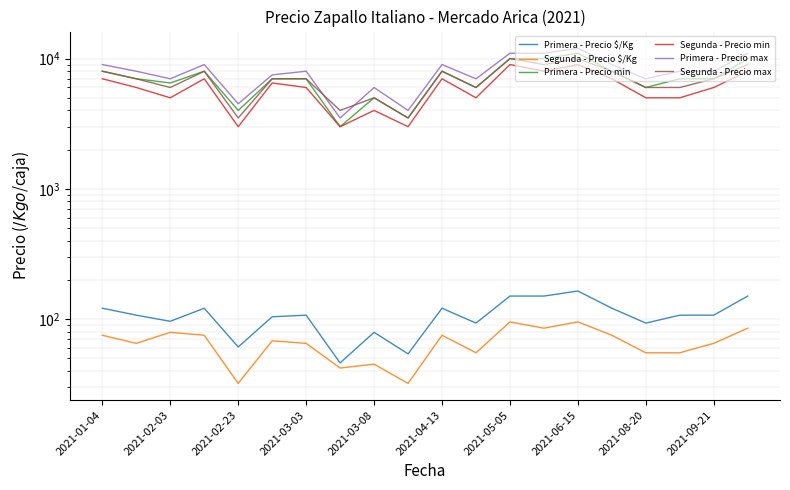

True or false: Primera - Precio max and Primera - Precio $/Kg intersect in this chart.

False